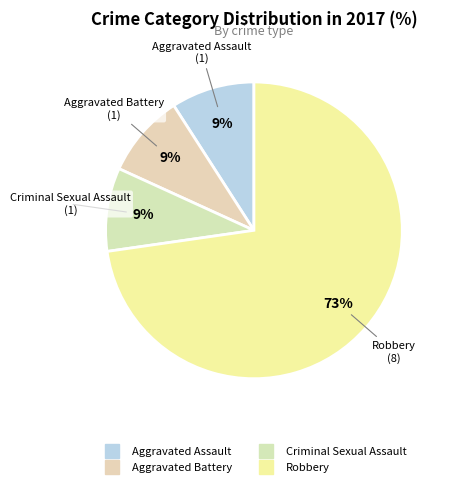

What is the majority slice?

Robbery